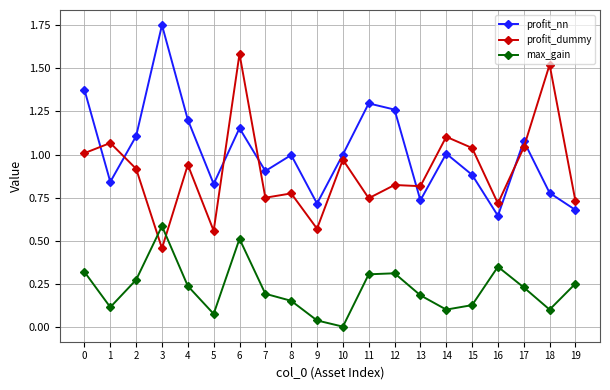

After their last crossing, which series has the higher values: profit_nn or profit_dummy?

profit_dummy